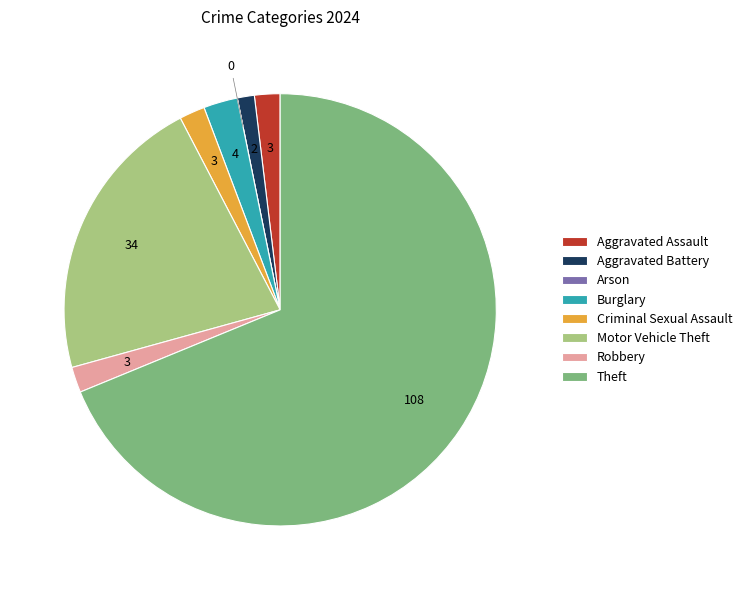

Is there a majority slice in this chart?

Yes